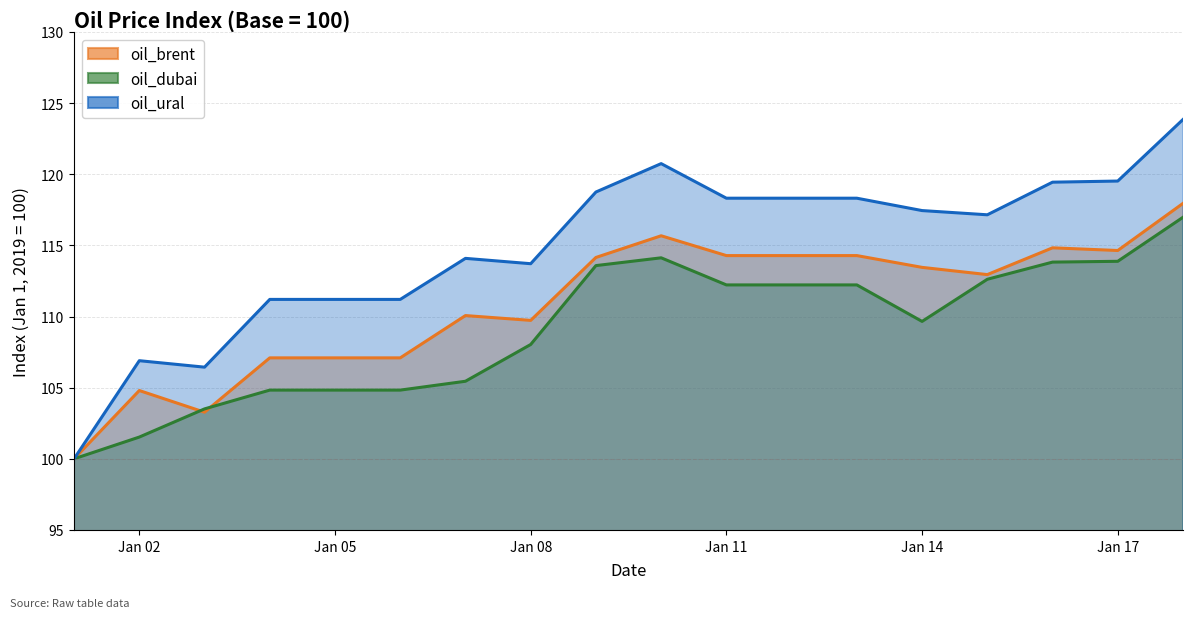

List the labels in order of oil_brent value, smallest first.

2019-01-01, 2019-01-03, 2019-01-02, 2019-01-04, 2019-01-05, 2019-01-06, 2019-01-08, 2019-01-07, 2019-01-15, 2019-01-14, 2019-01-09, 2019-01-11, 2019-01-12, 2019-01-13, 2019-01-17, 2019-01-16, 2019-01-10, 2019-01-18